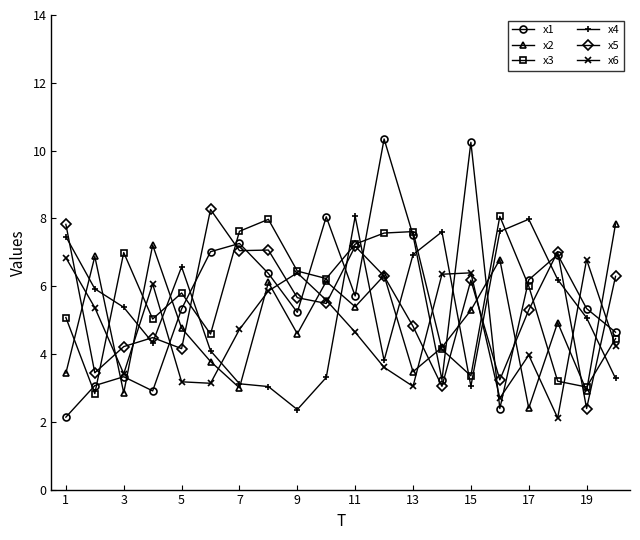

Which series has the widest spread of values?

x1